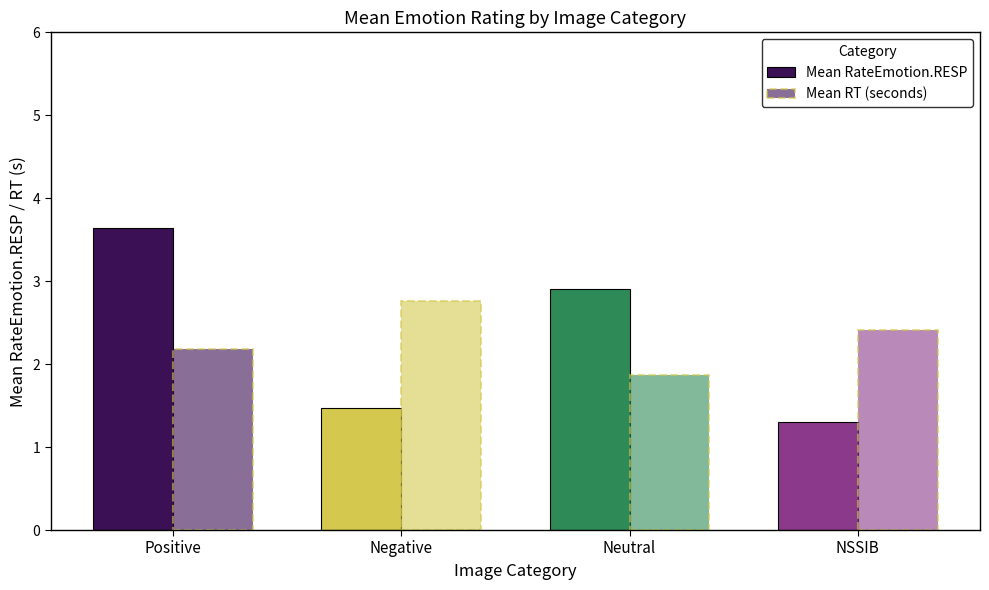

Does the chart contain any negative values?

No